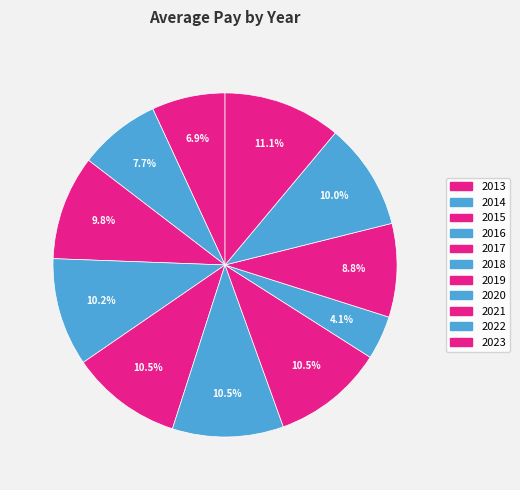

How many slices are in this pie chart?

11